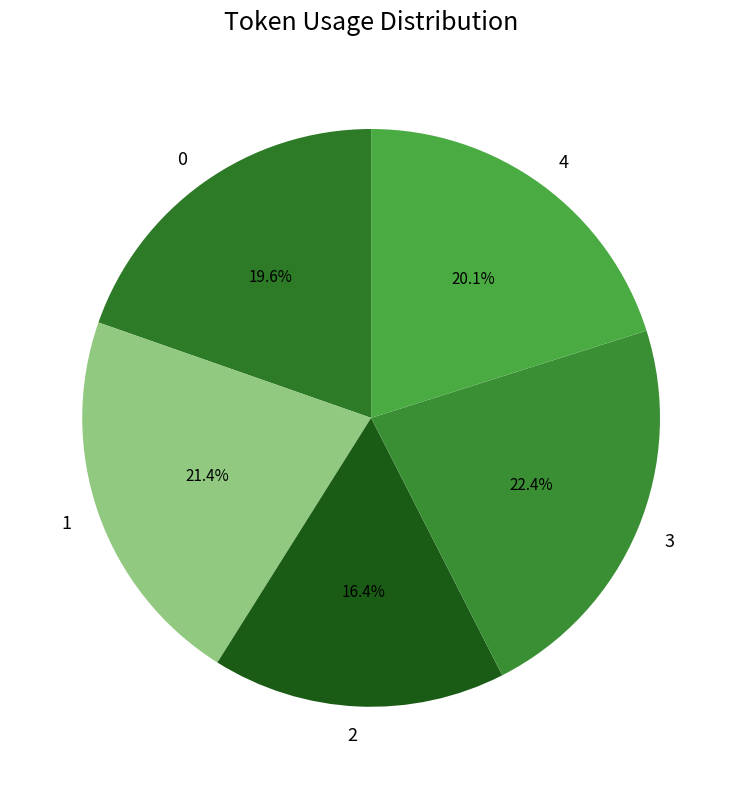

Does any single category account for the majority?

No